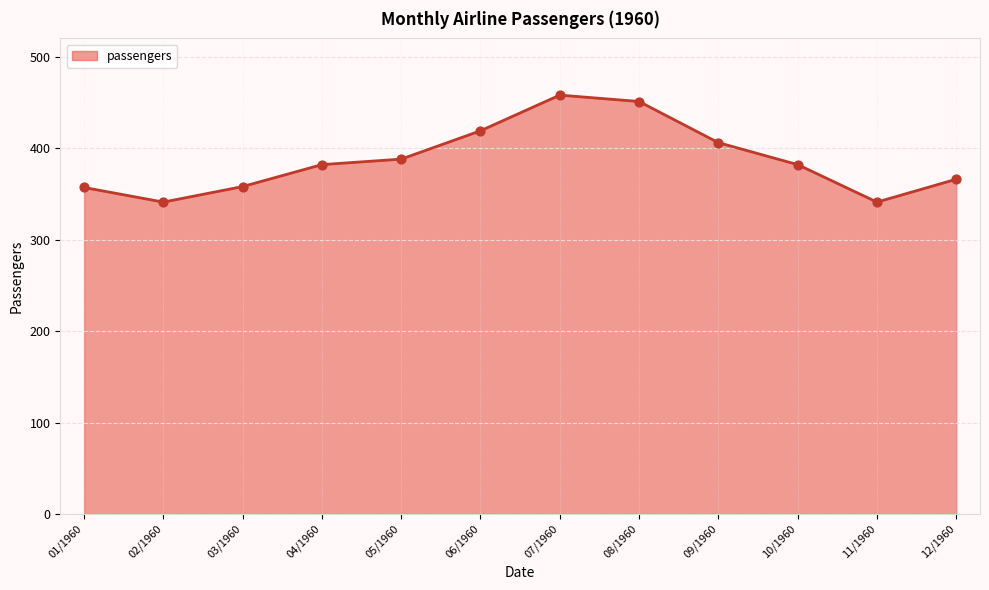

Approximately how many times larger is the value at 01/1960 compared to 06/1960?

0.9